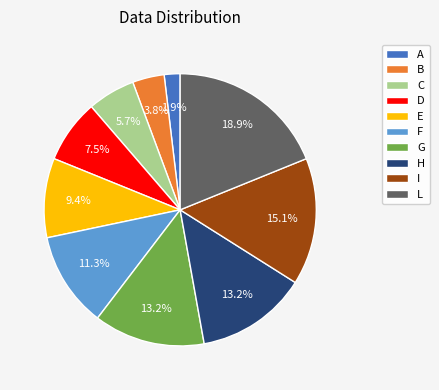

How much of the chart is everything except C?

94.3%